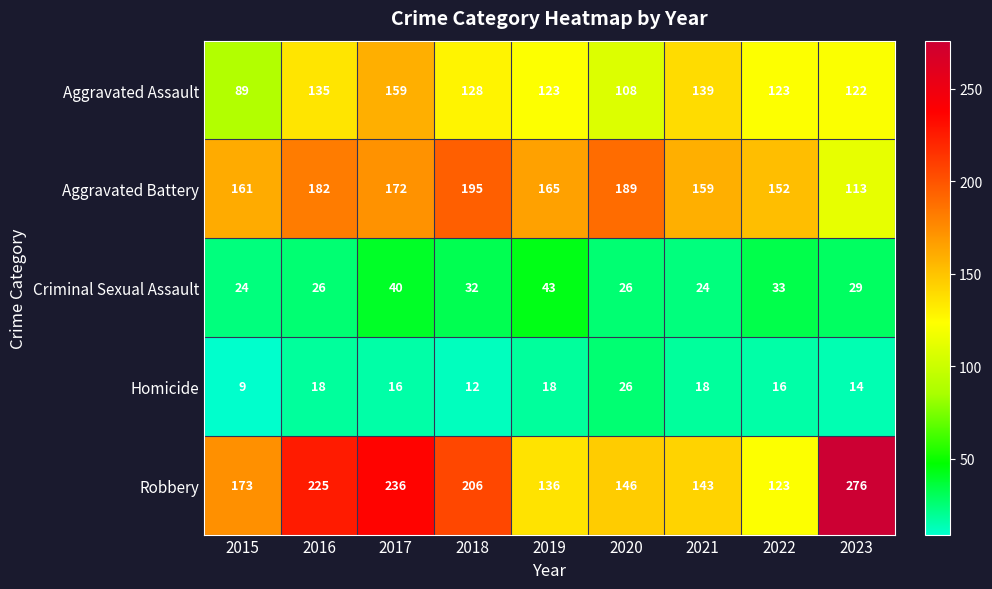

Which label corresponds to the smallest value in the chart?

2015